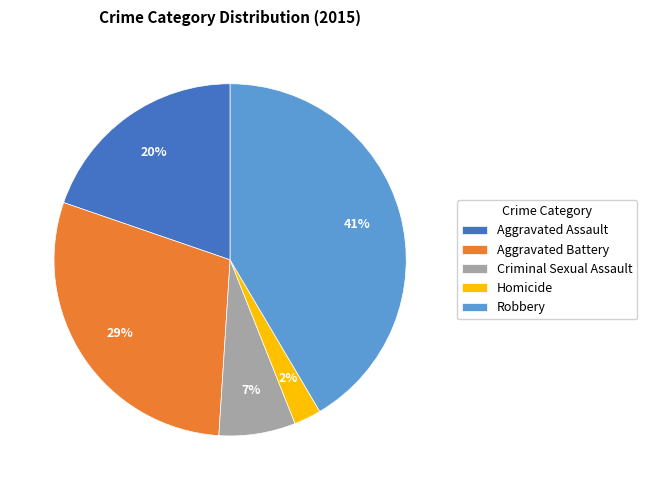

What is the largest slice in the pie chart?

Robbery